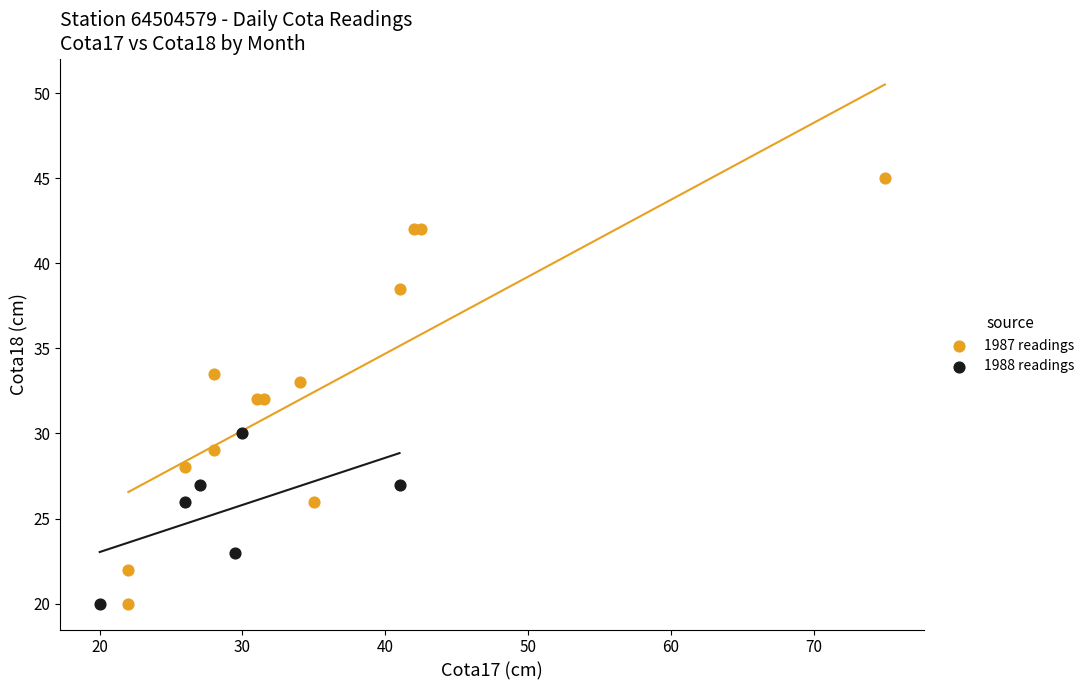

Which series has the widest spread of Y values?

1987 readings